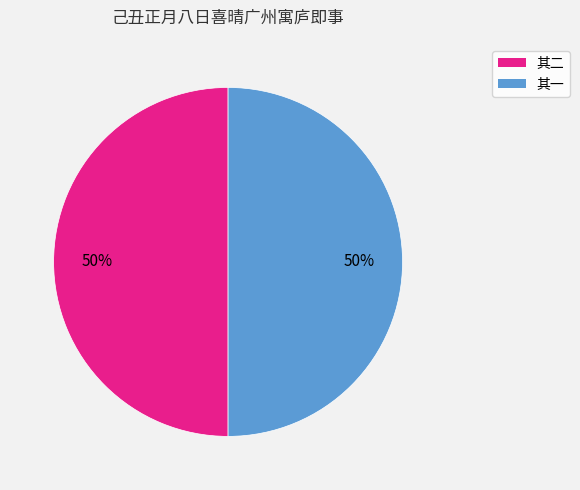

Count the number of slices in the pie.

2